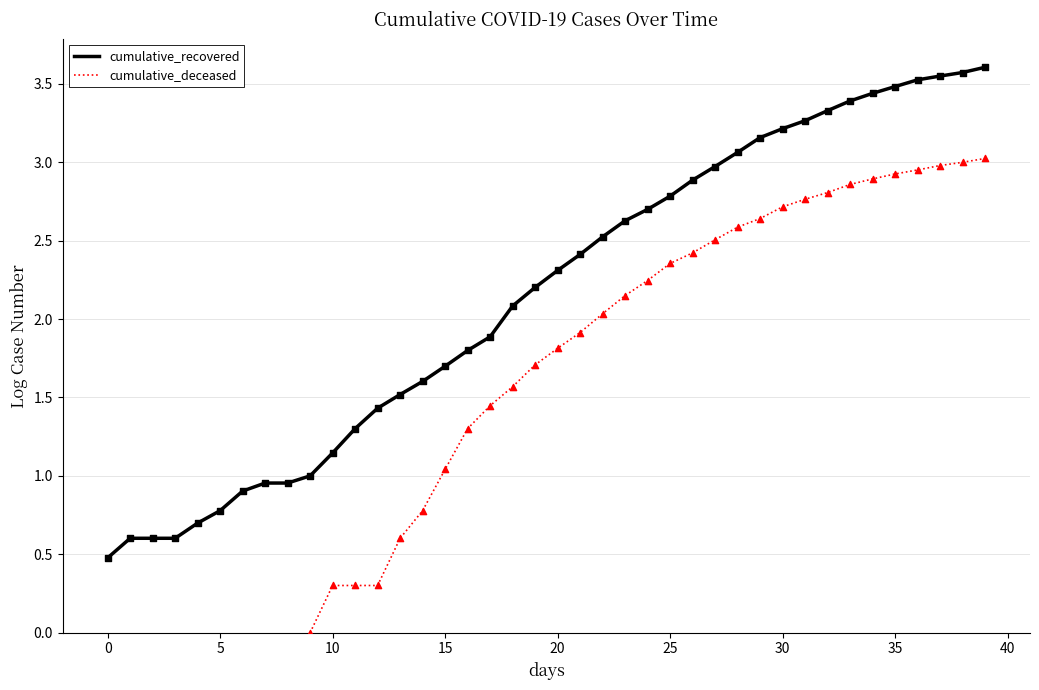

Which series has the widest spread of Y values?

cumulative_recovered